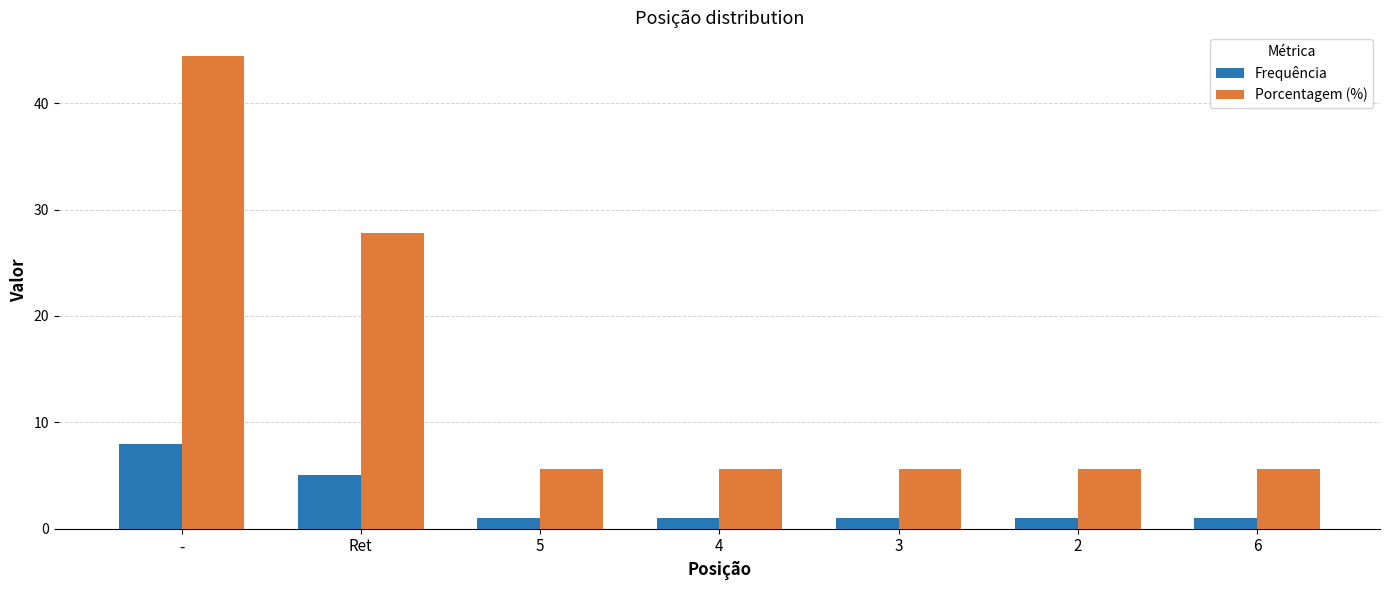

What is the label of the 1st bar from the left?

-